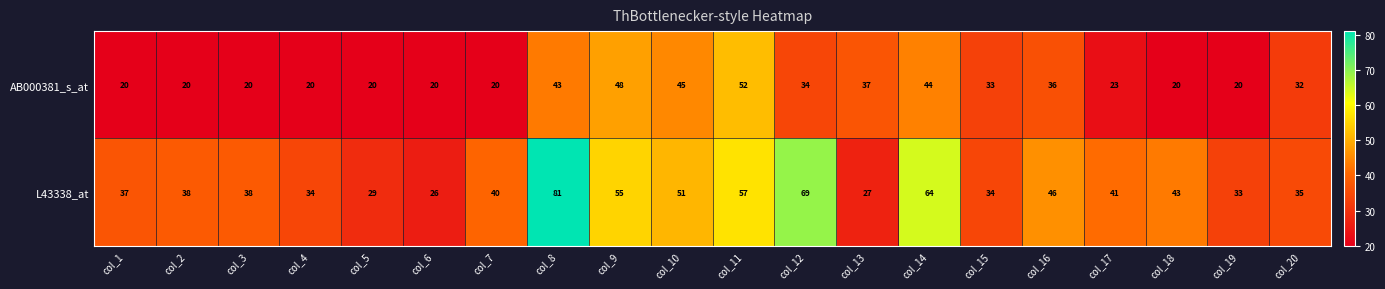

Rank the series by their average value, from lowest to highest.

AB000381_s_at, L43338_at